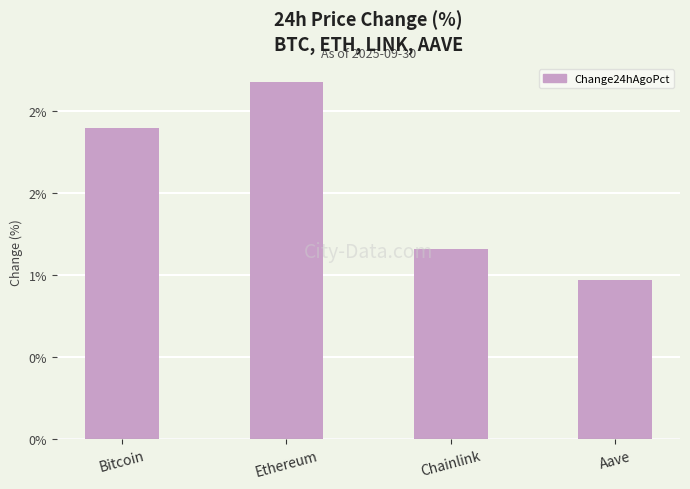

What is the smallest value displayed?

1.0